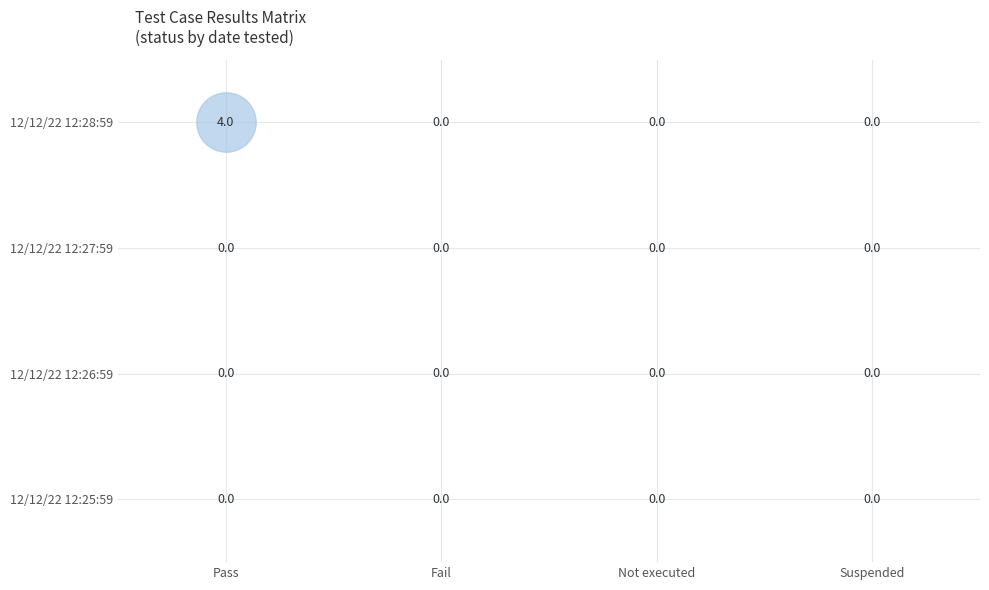

At how many categories does at least one series exceed 1?

1